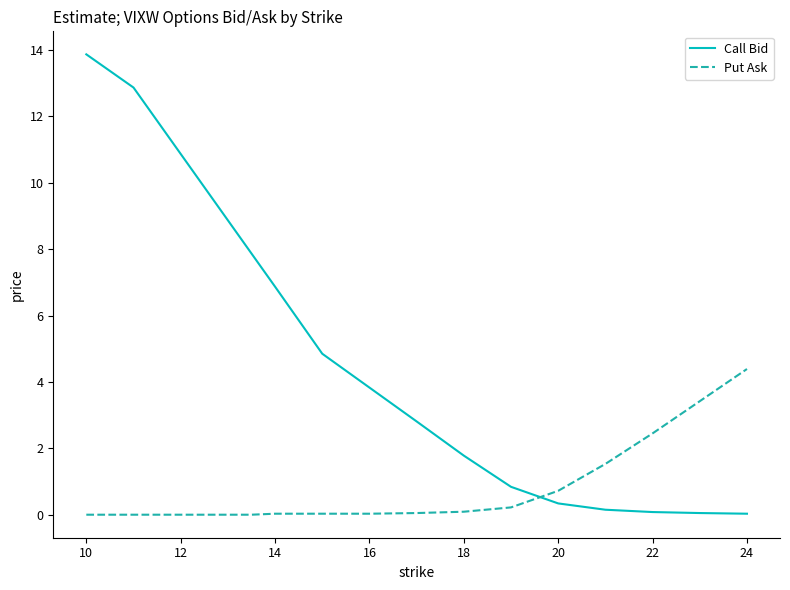

True or false: Call Bid and Put Ask cross at least once.

True